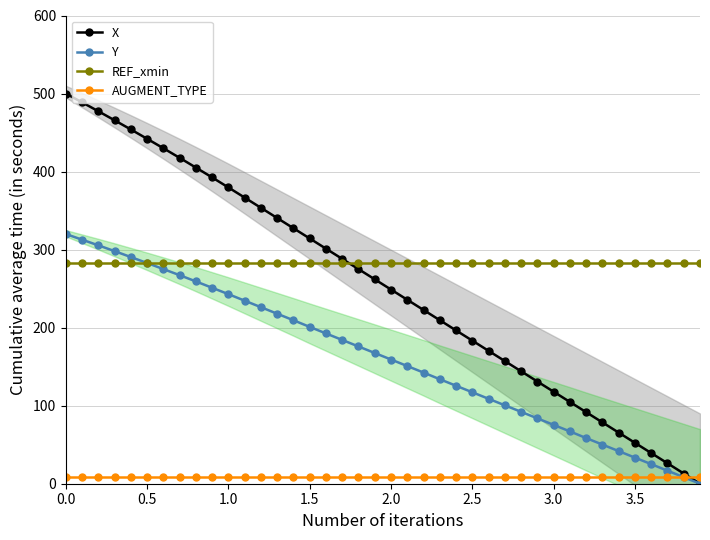

Rank the series by their maximum value, from highest to lowest.

X, Y, REF_xmin, AUGMENT_TYPE